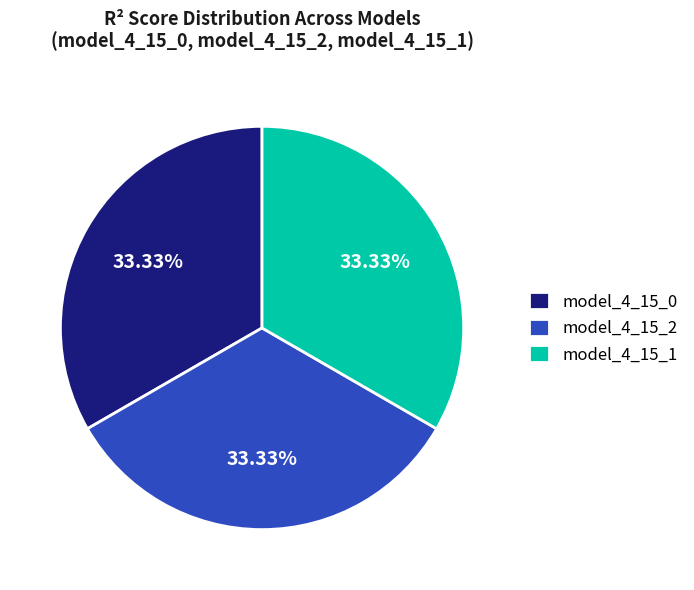

To the nearest percent, what percentage of the pie is model_4_15_2?

33%